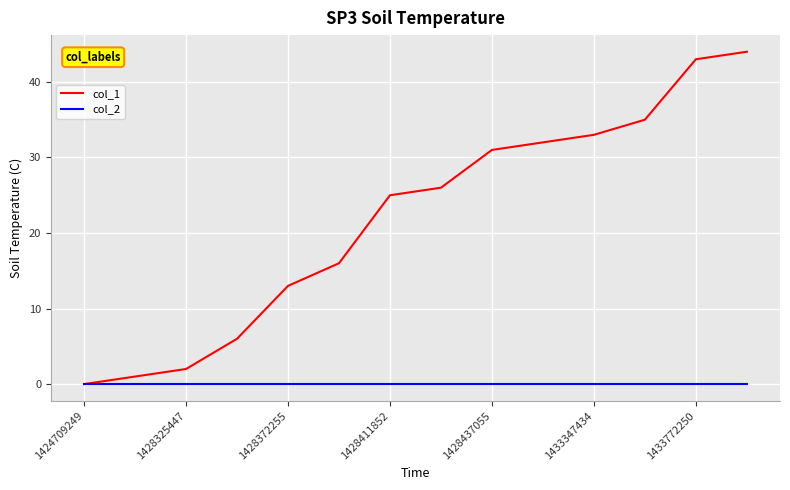

What is the greatest value displayed?

44